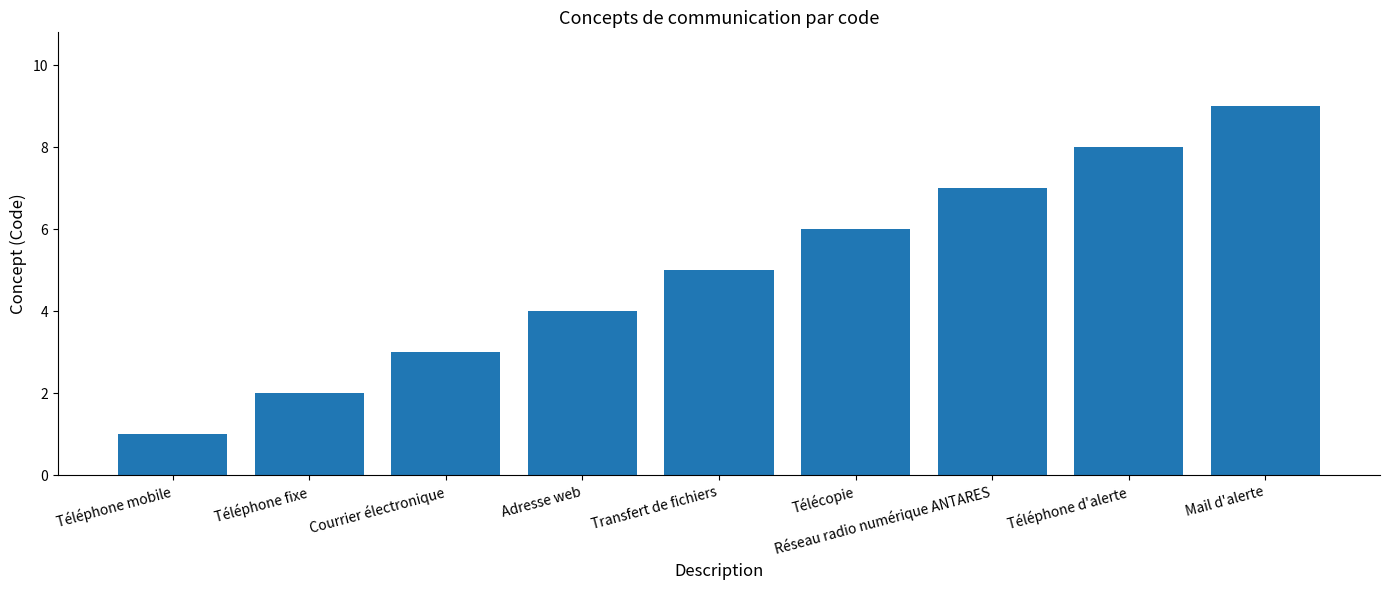

Rank the categories by value from lowest to highest.

Téléphone mobile, Téléphone fixe, Courrier électronique, Adresse web, Transfert de fichiers, Télécopie, Réseau radio numérique ANTARES, Téléphone d'alerte, Mail d'alerte